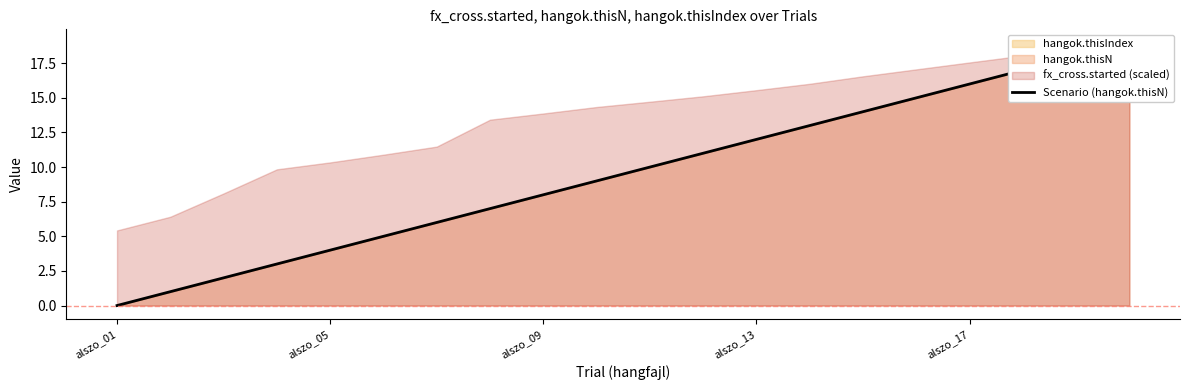

True or false: the data shows 21 at 15.

False